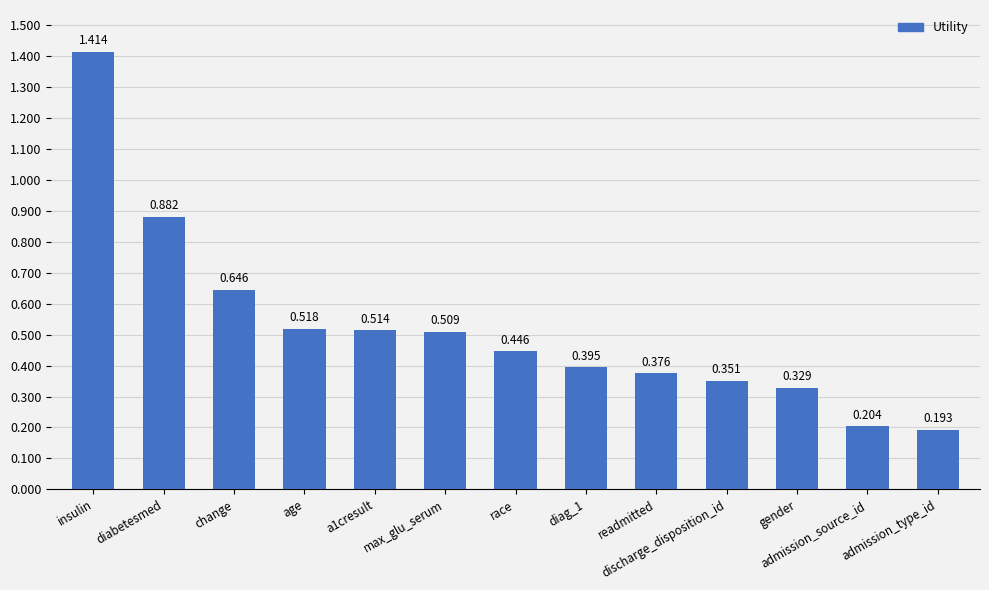

What position from the right is max_glu_serum?

8